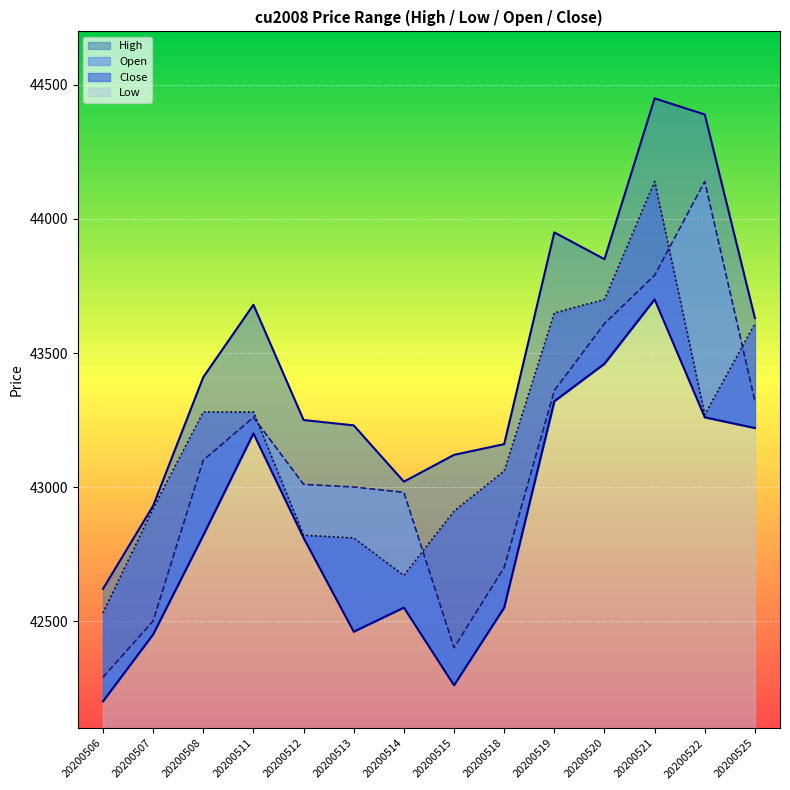

What is the difference between the highest and lowest values at 20200508?

590